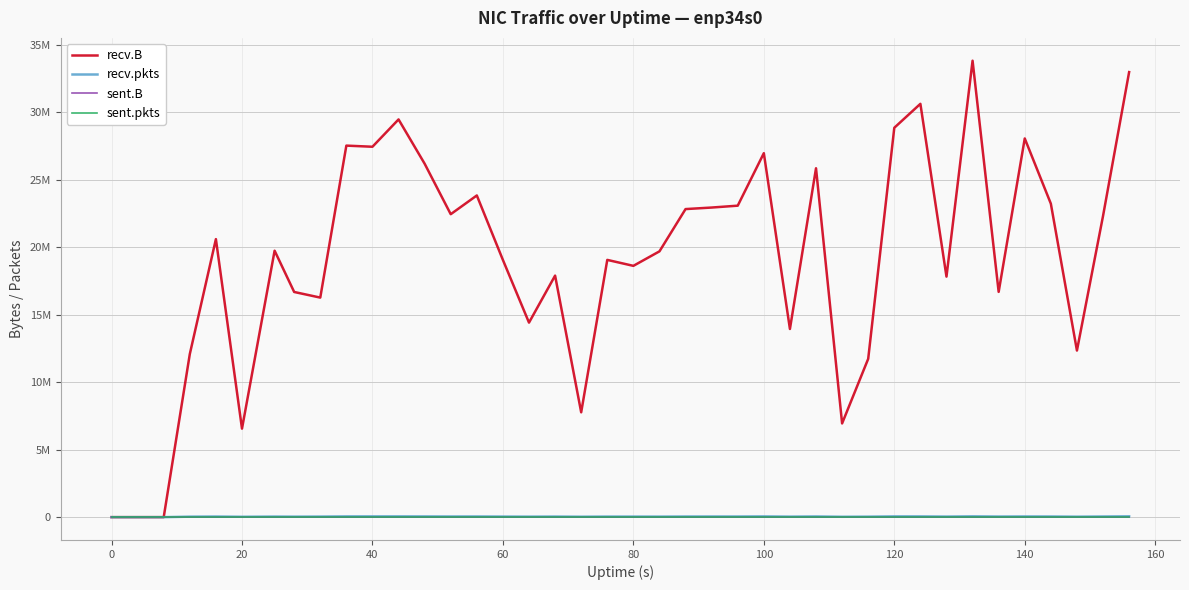

Does the chart display data point markers on the line(s)?

No